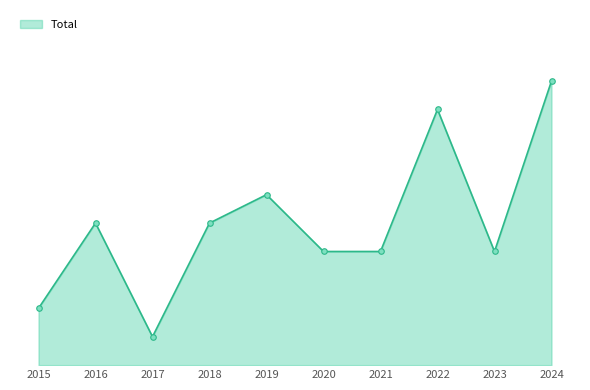

What value does the data have at 2020?

4